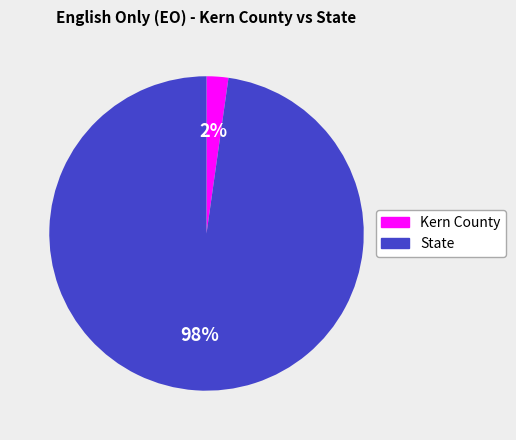

Combined, do Kern County and State account for over 50%?

Yes